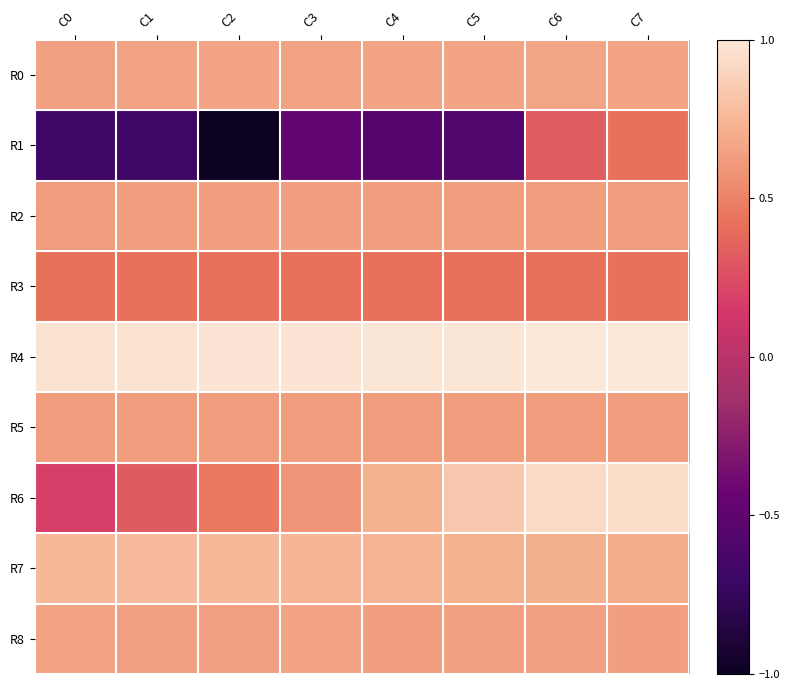

How many categories are shown in the chart?

8